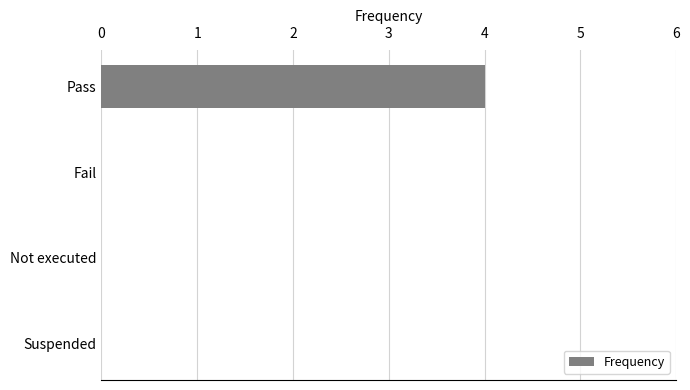

Which category has the highest value across all series?

Pass